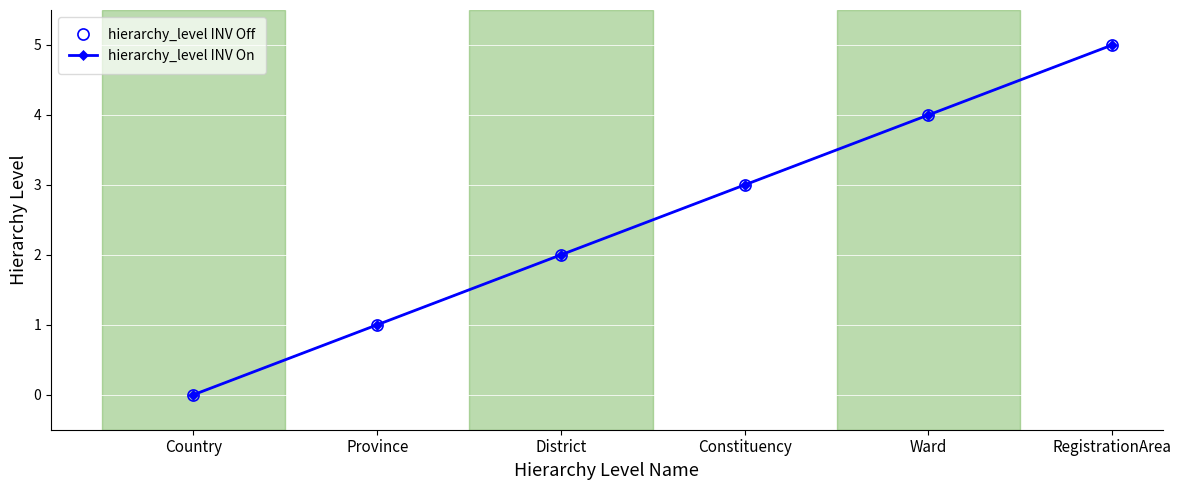

How many lines are shown in the chart?

2